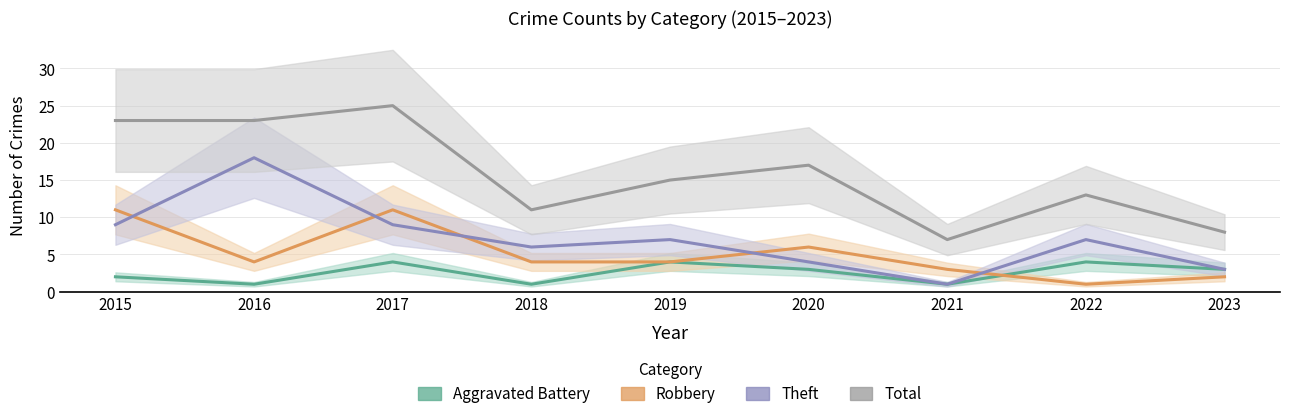

What is the difference between the Theft values at 2018 and 2022?

1